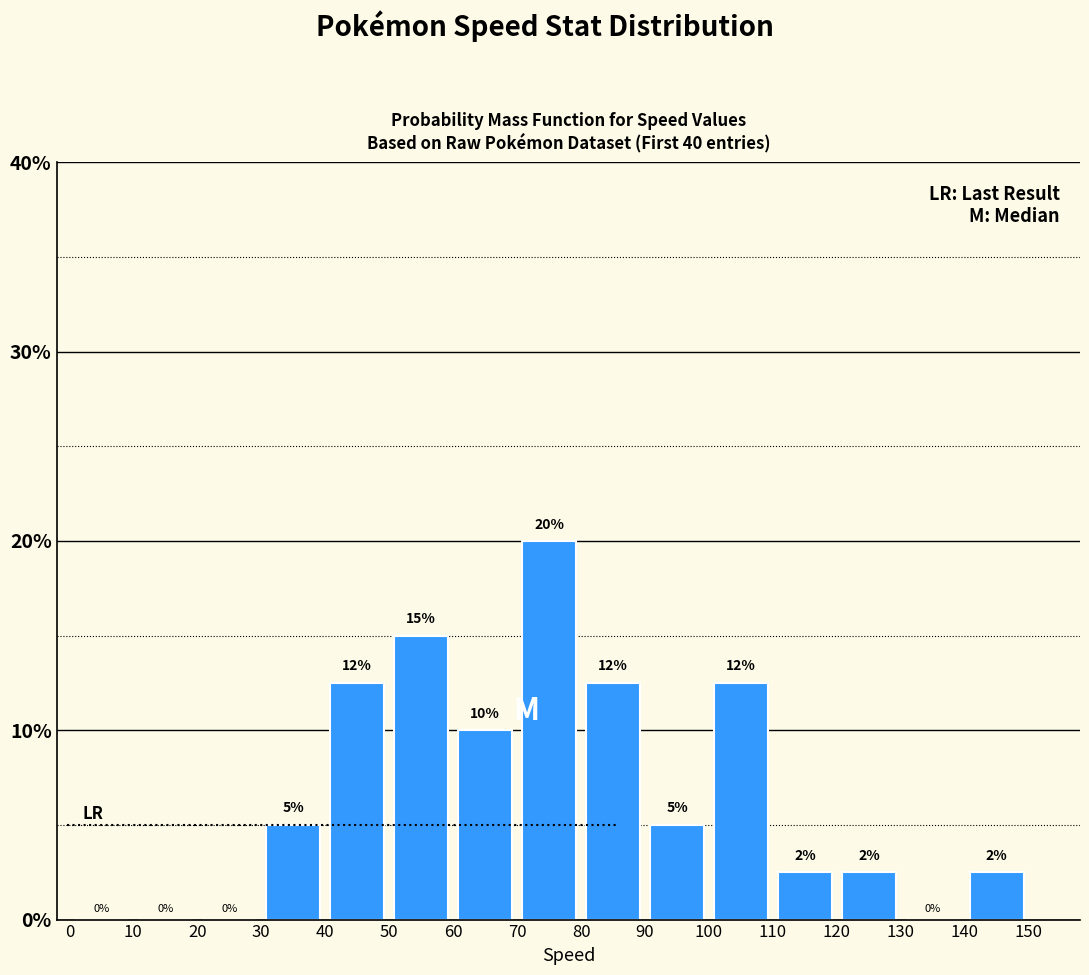

Which range on the x-axis has the tallest bar?

70 to 80